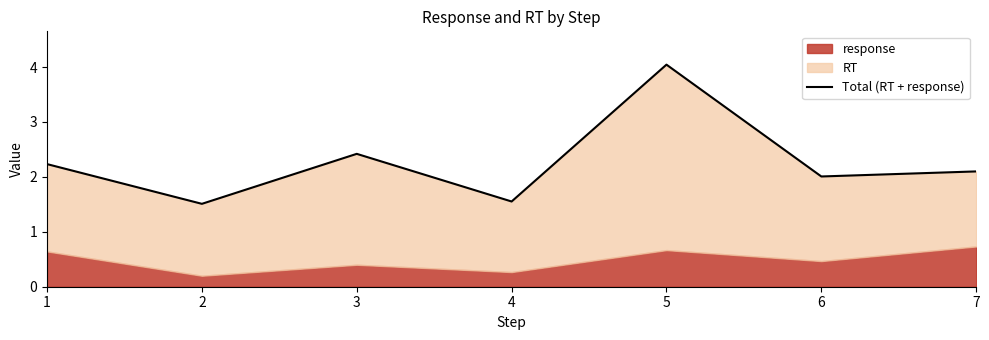

List the labels in order of value, largest first.

5, 3, 1, 7, 6, 4, 2